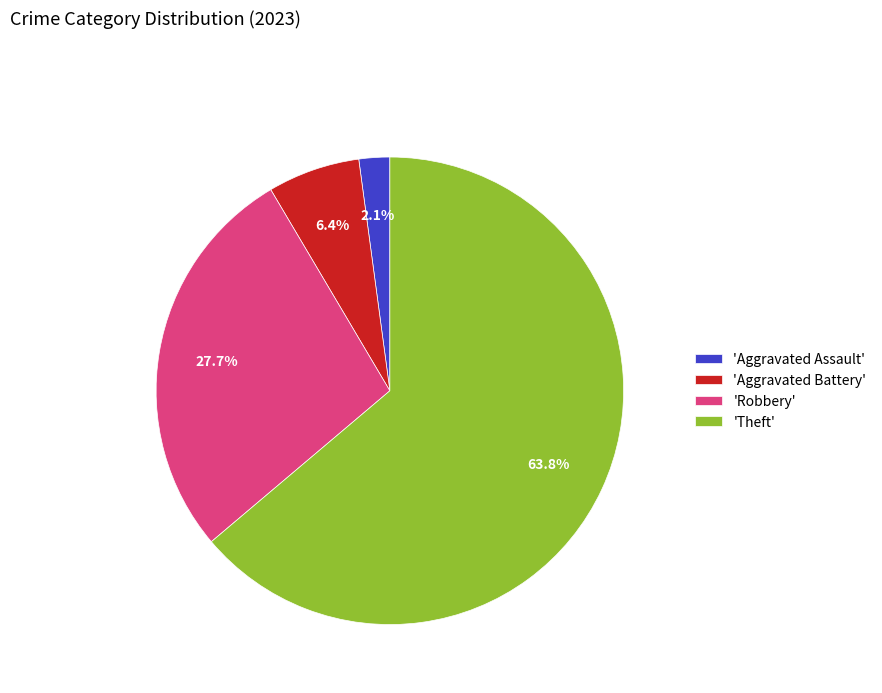

To the nearest percent, what is the difference between the largest and smallest slice percentages?

62%